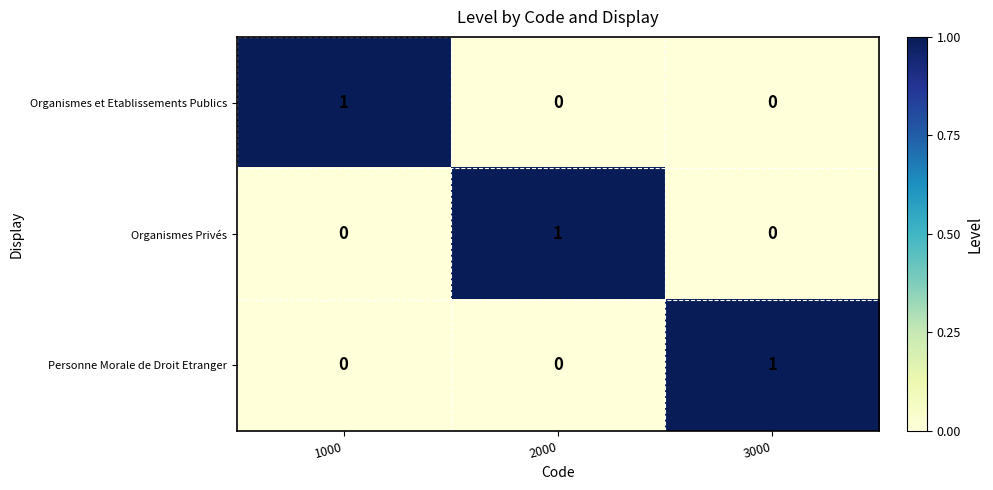

What is the maximum value shown in the chart?

1